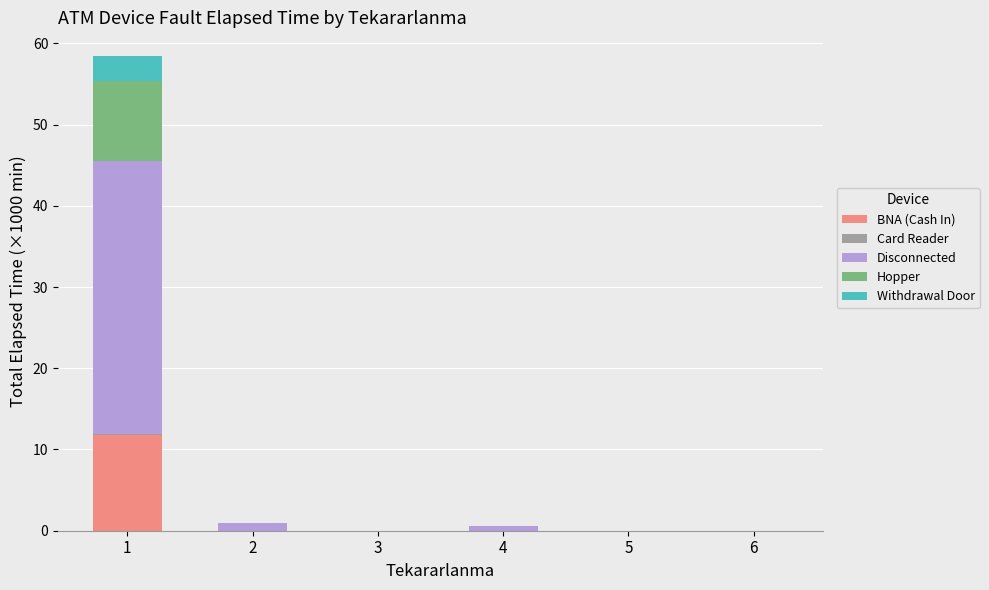

The value of BNA (Cash In) at 4 is 0.0. True or false?

True